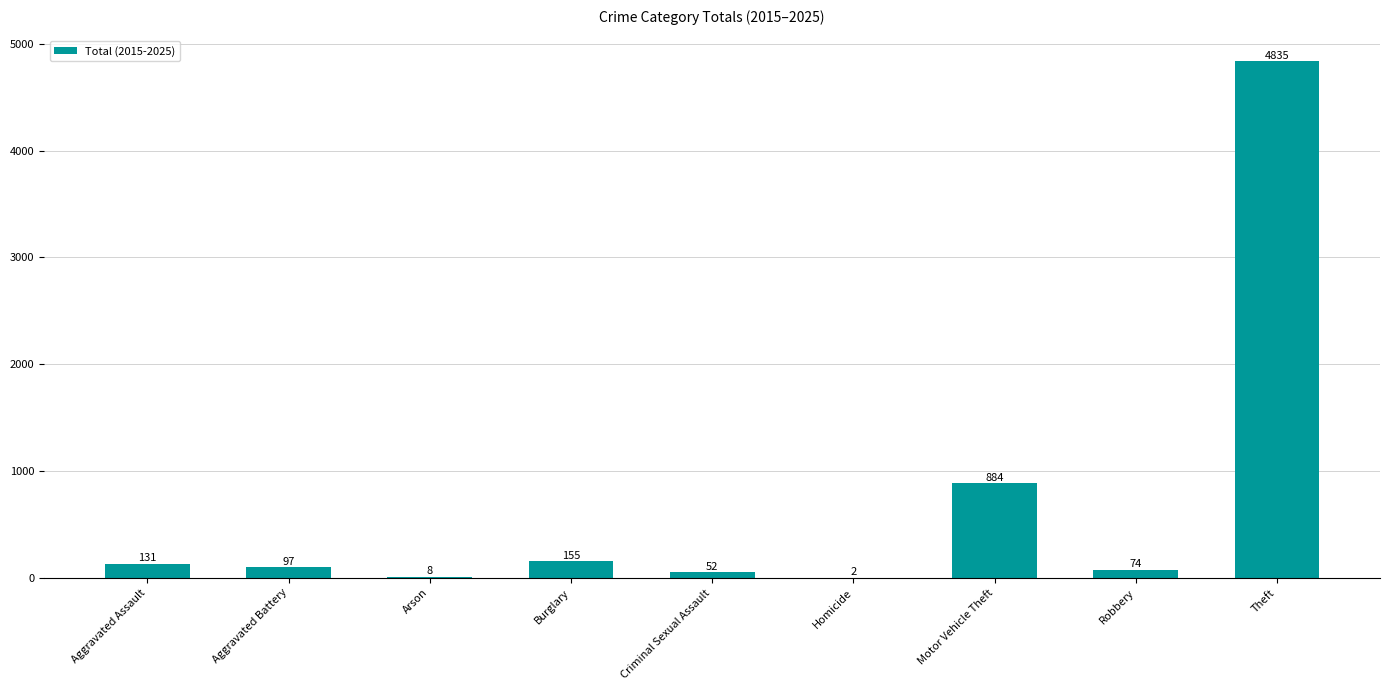

What is the maximum value shown in the chart?

4835